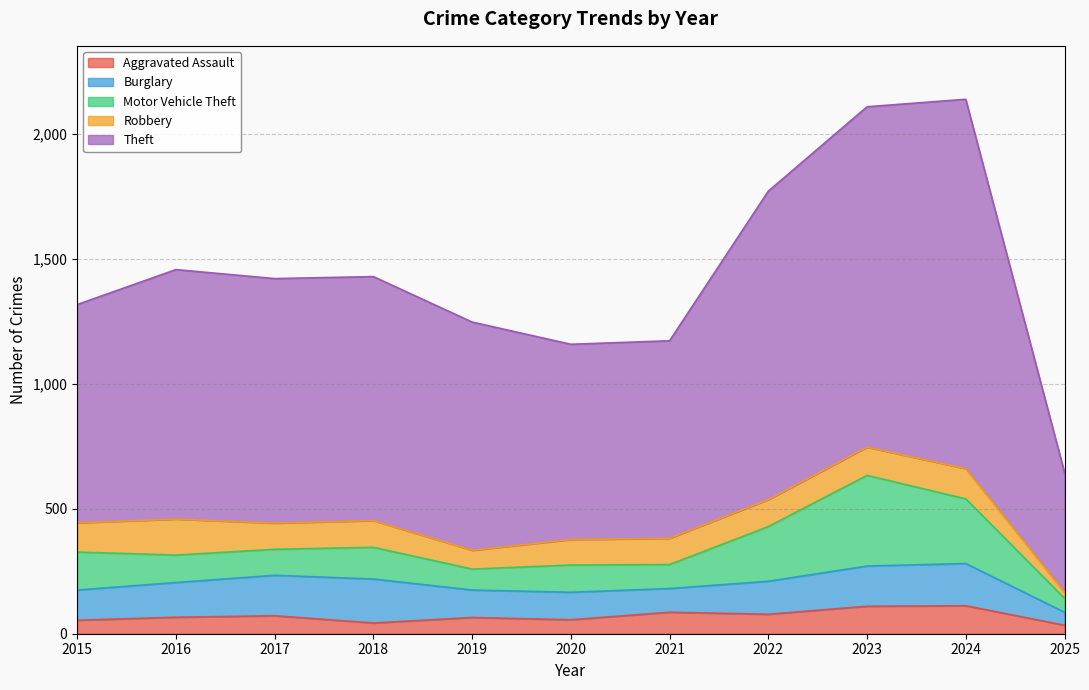

True or false: Burglary and Aggravated Assault intersect in this chart.

False